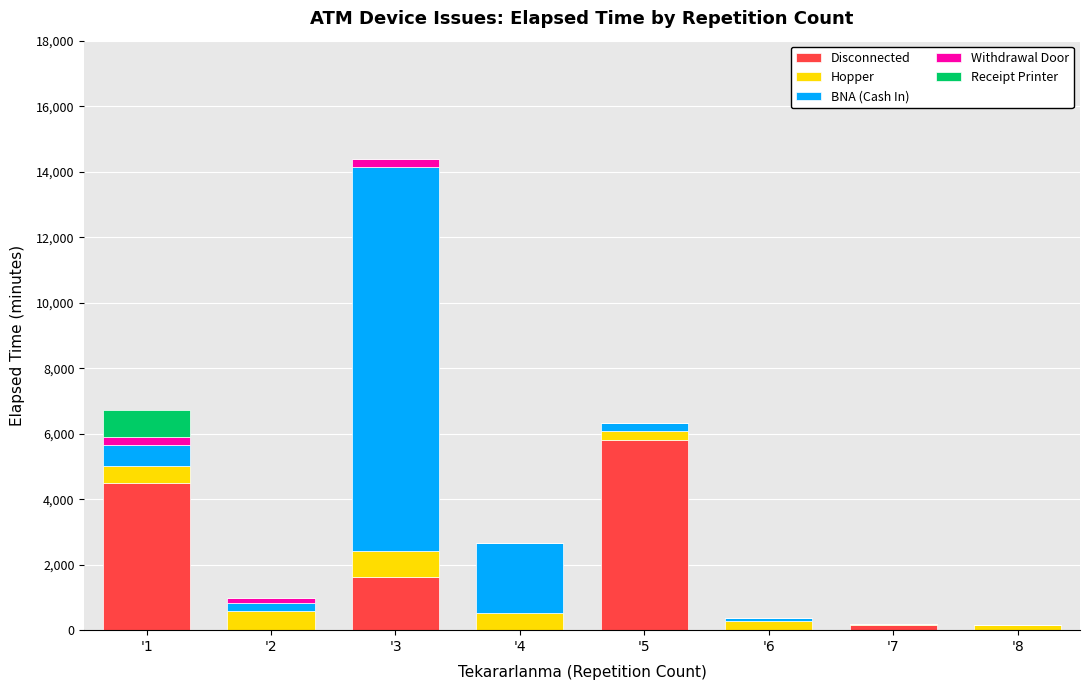

Which category has the highest value in the Disconnected series?

'5